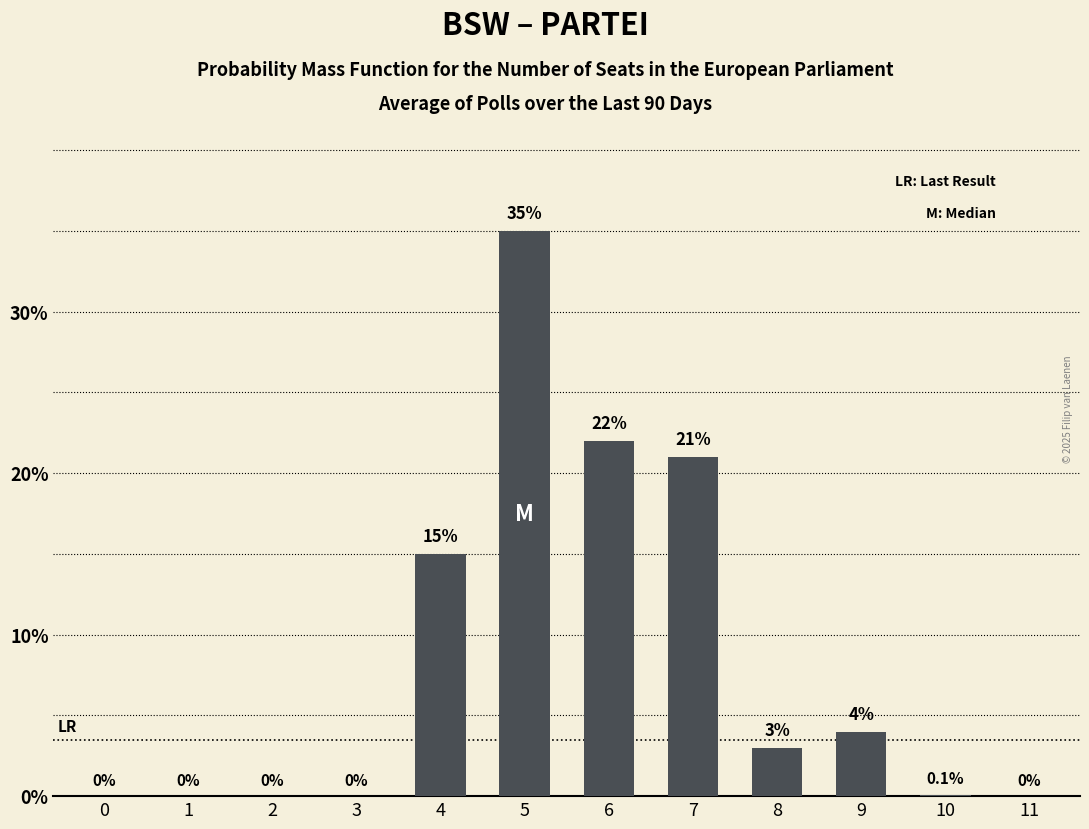

Reading left to right, extract all data points from this chart.

0=0.0	1=0.0	2=0.0	3=0.0	4=15.0	5=35.0	6=22.0	7=21.0	8=3.0	9=4.0	10=0.1	11=0.0